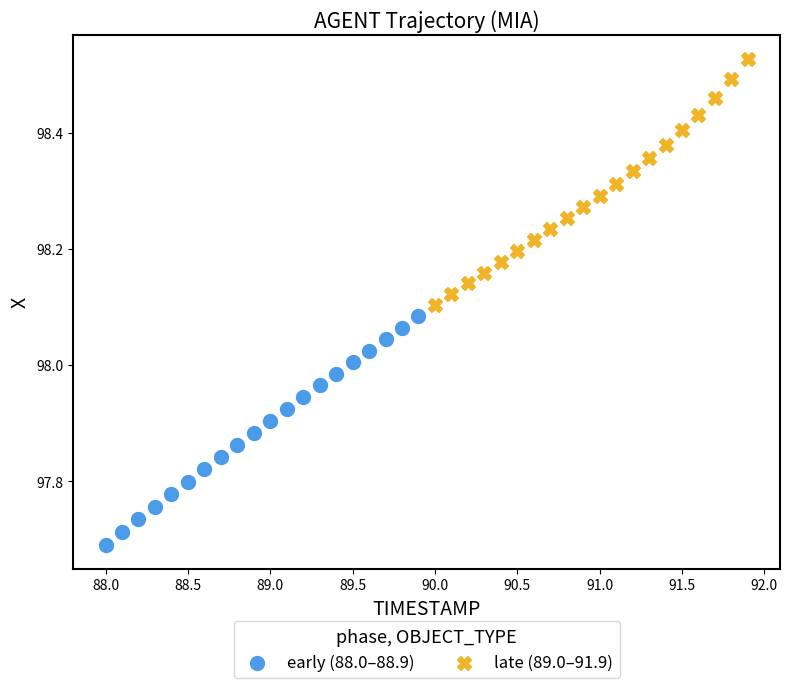

Which series reaches the maximum Y coordinate?

late (89.0–91.9)